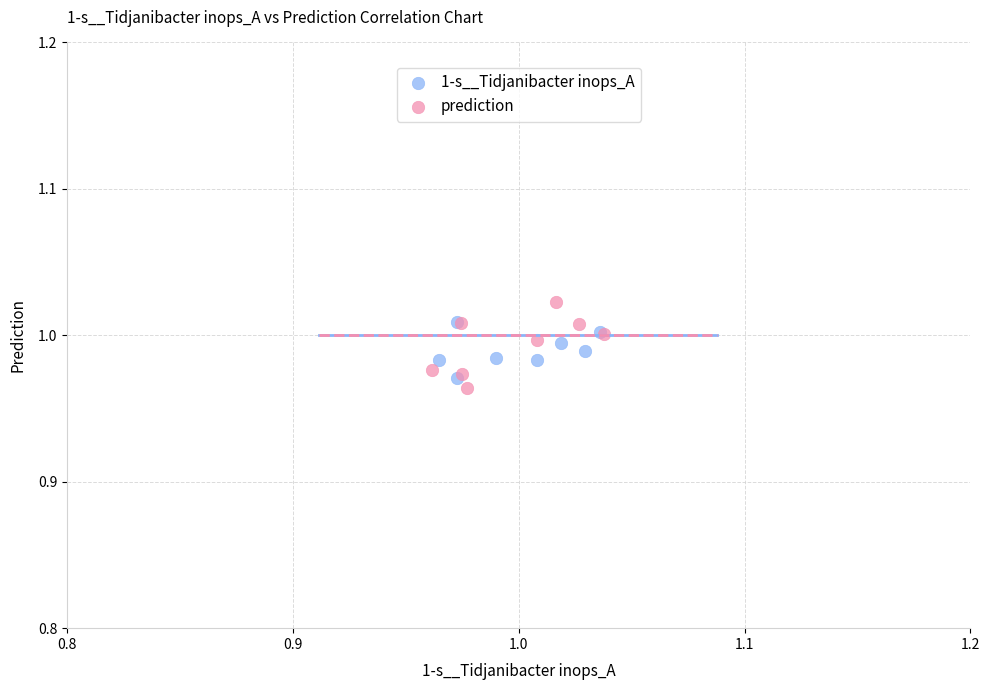

Which series contains the highest Y value?

prediction